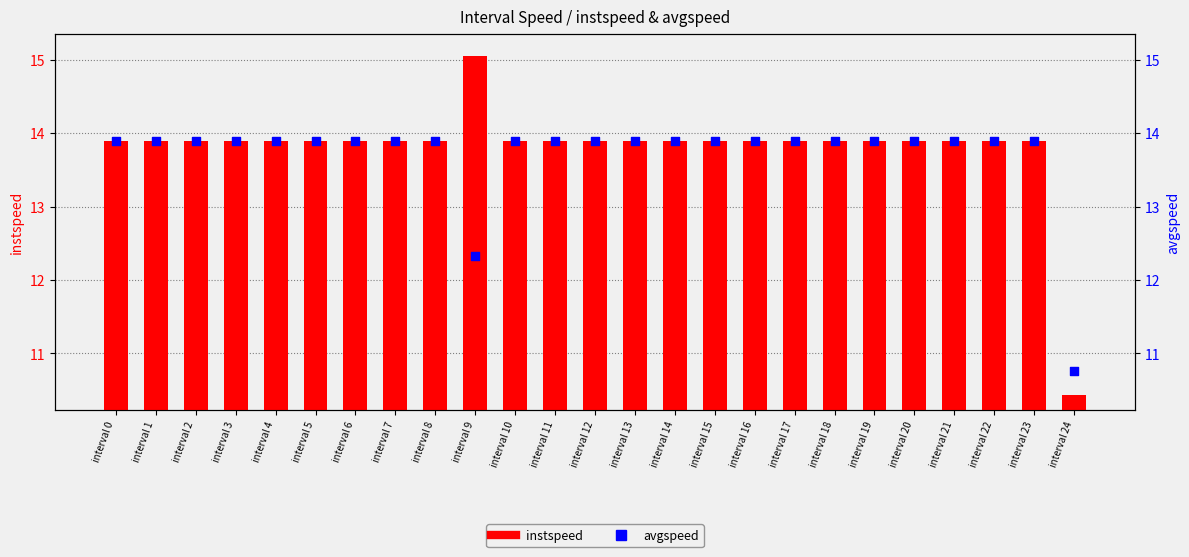

At how many categories does at least one series exceed 13?

24